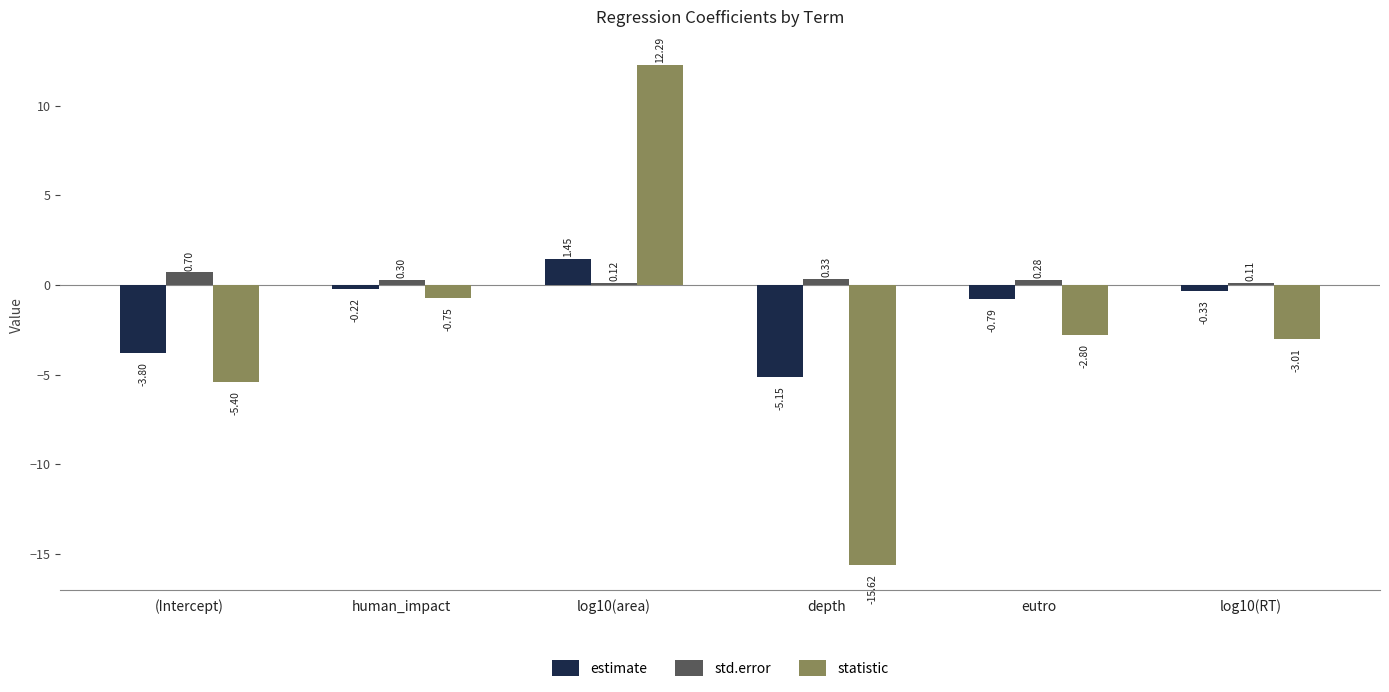

Which series has the largest total across all categories?

std.error